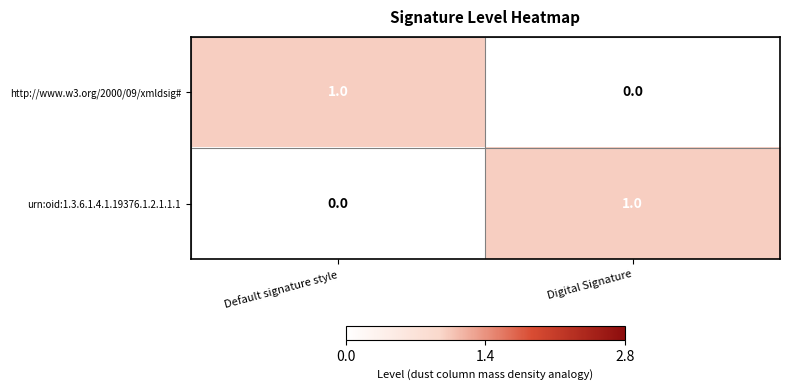

At which label does http://www.w3.org/2000/09/xmldsig# reach its minimum?

Digital Signature